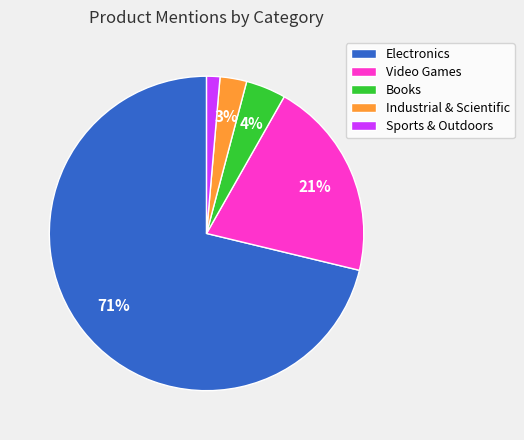

To the nearest percent, what portion does Books represent?

4%